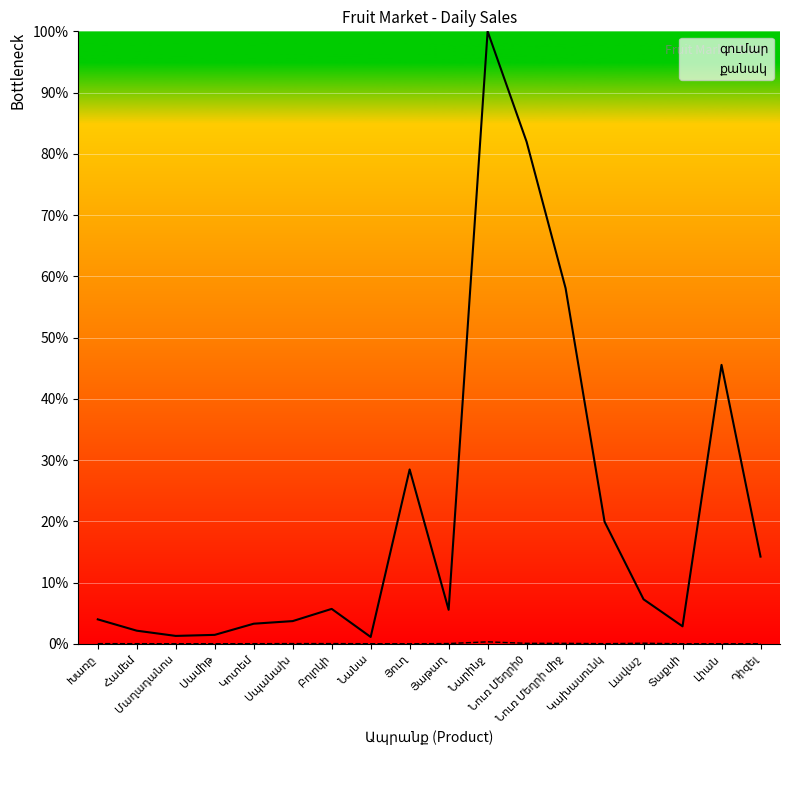

What is the maximum value shown in the chart?

100.0